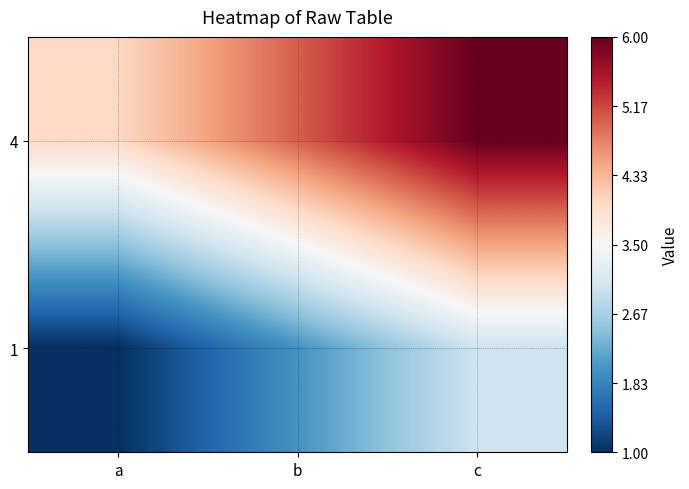

What is the difference between the highest and lowest values at c?

3